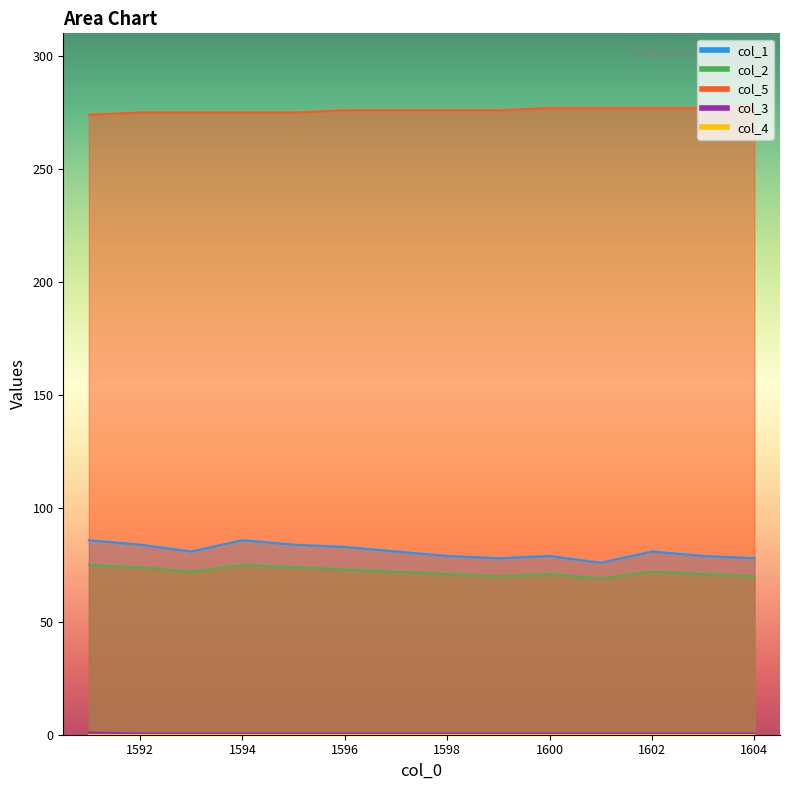

Which series has the largest total across all categories?

col_5